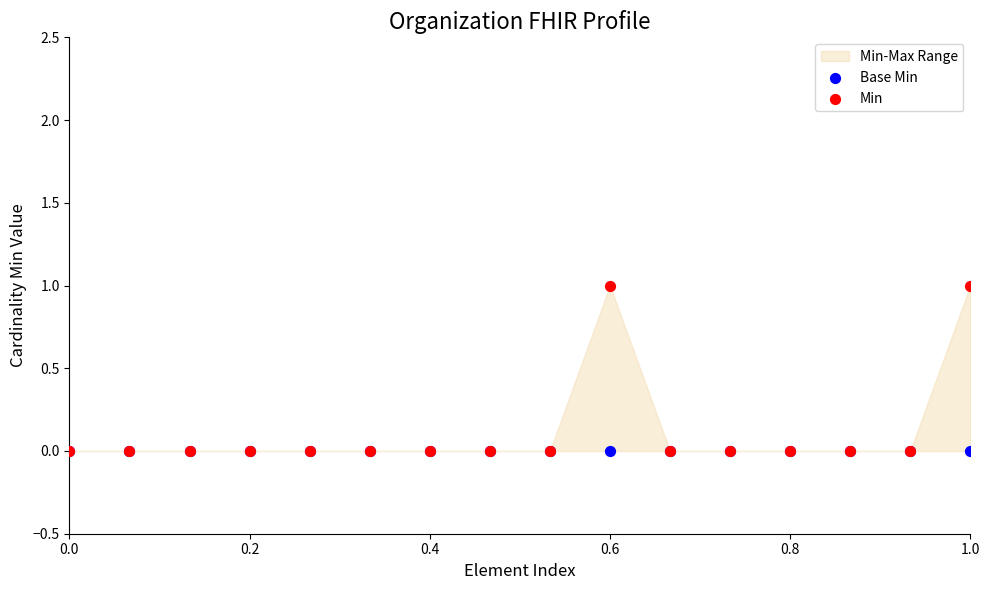

Which series reaches the maximum Y coordinate?

Min